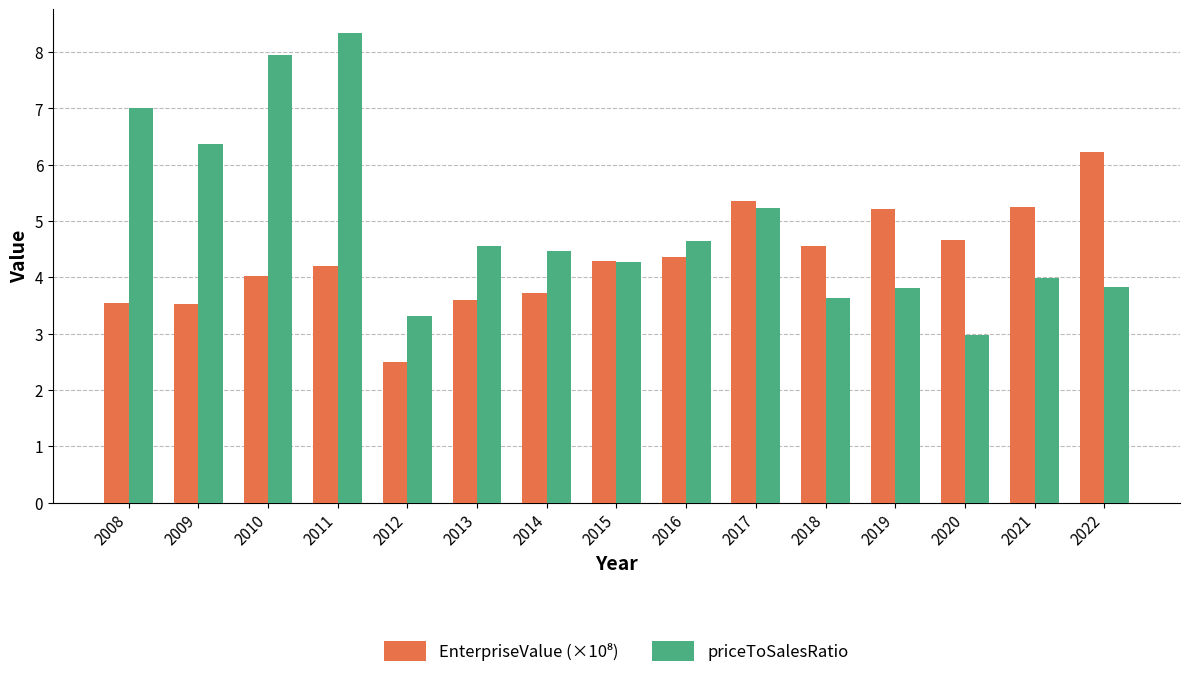

Which series has the widest spread of values?

priceToSalesRatio